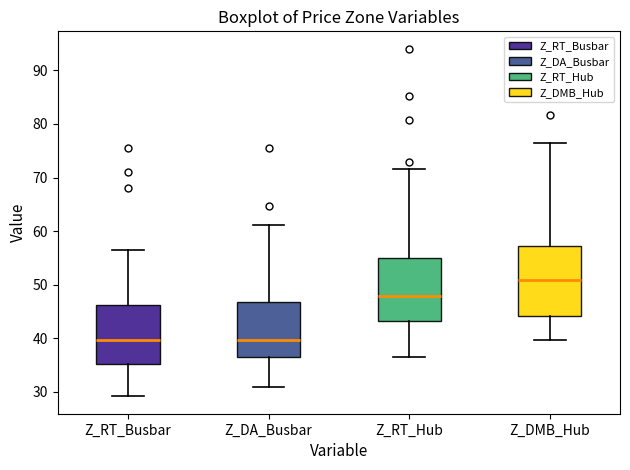

Where does the upper whisker of the box for Z_DMB_Hub end on the y-axis? The values are not printed on the chart, so give them approximately, as read against the axis.

76